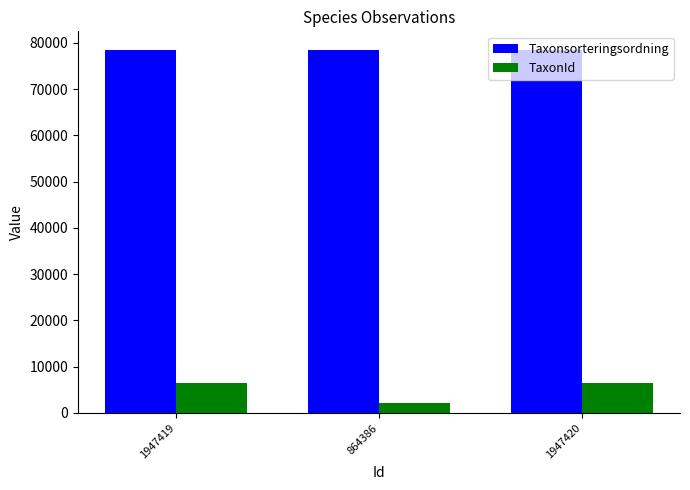

Is it true that Taxonsorteringsordning equals 78569 at 1947419?

True